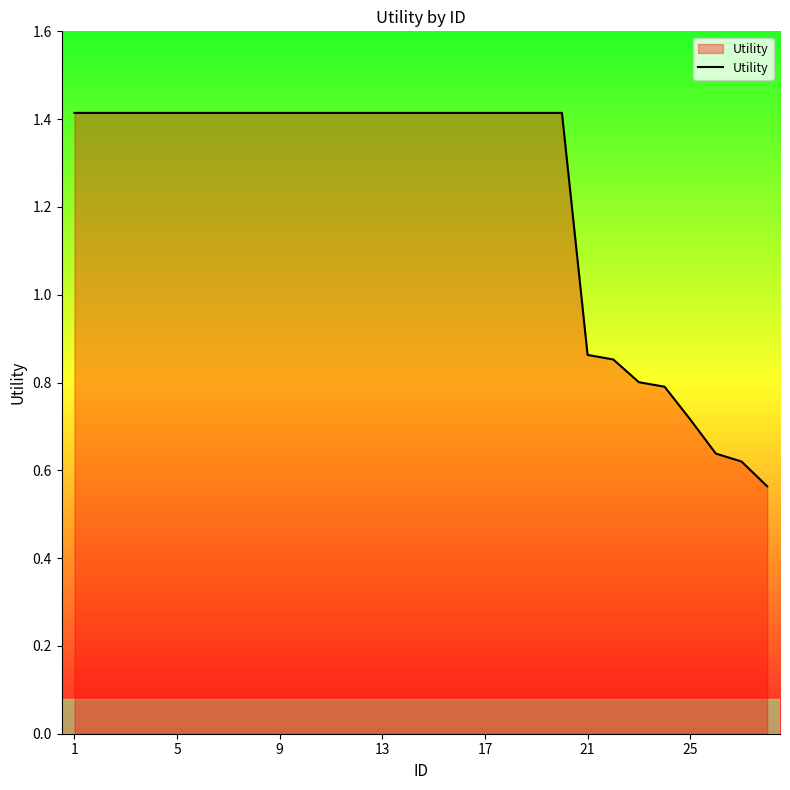

The chart shows a value of 0.5 at 17. True or false?

False